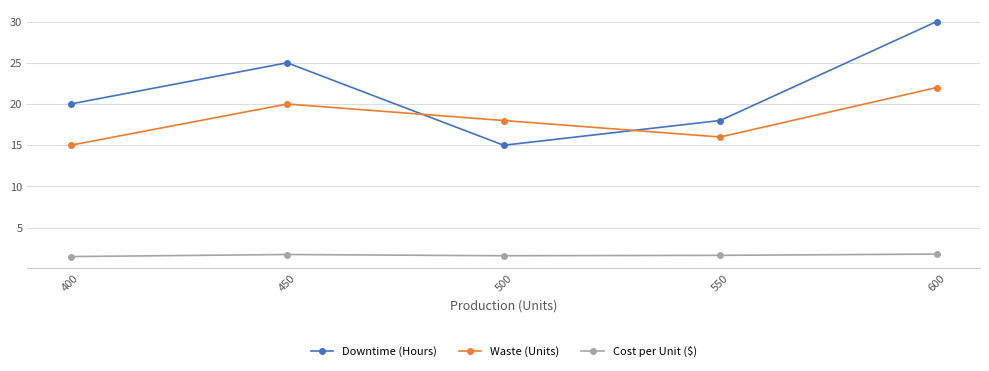

At which label is Waste (Units) closest to 18?

500